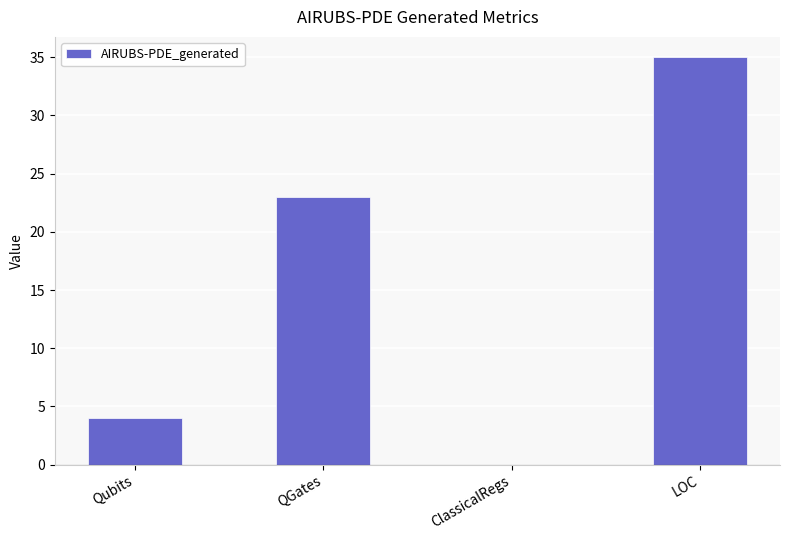

At which category does the chart reach its peak across all series?

LOC